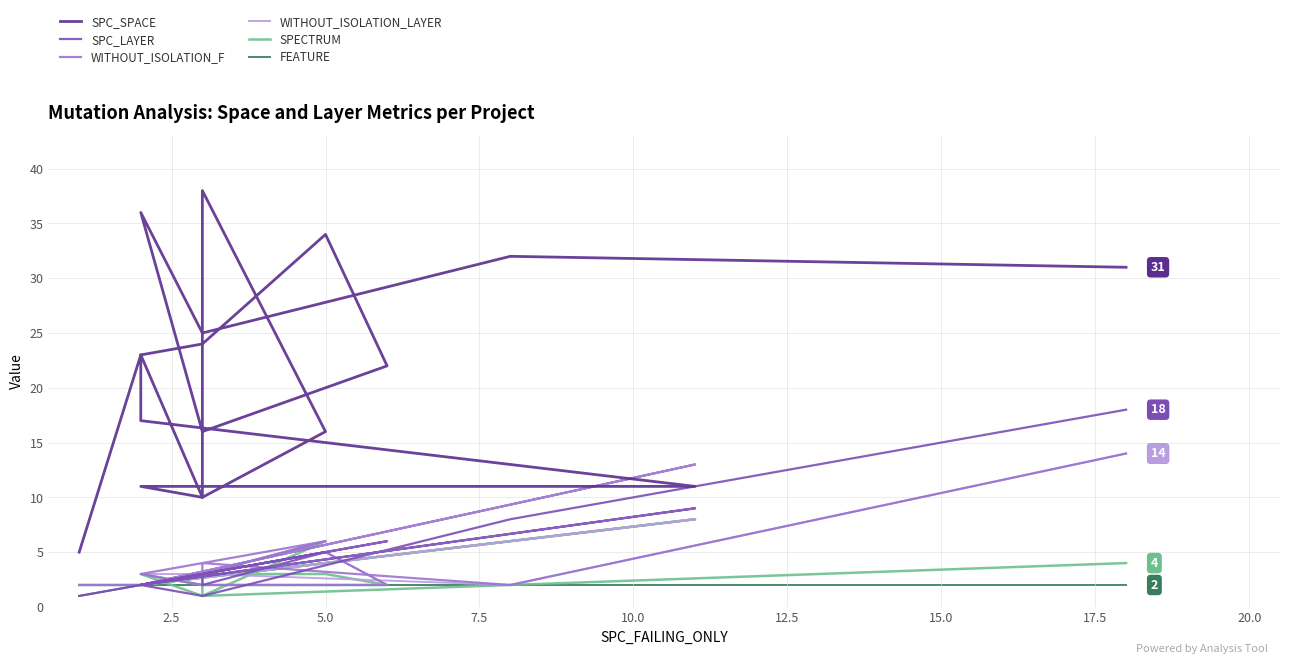

After their last crossing, which series has the higher values: SPECTRUM or SPC_LAYER?

SPECTRUM